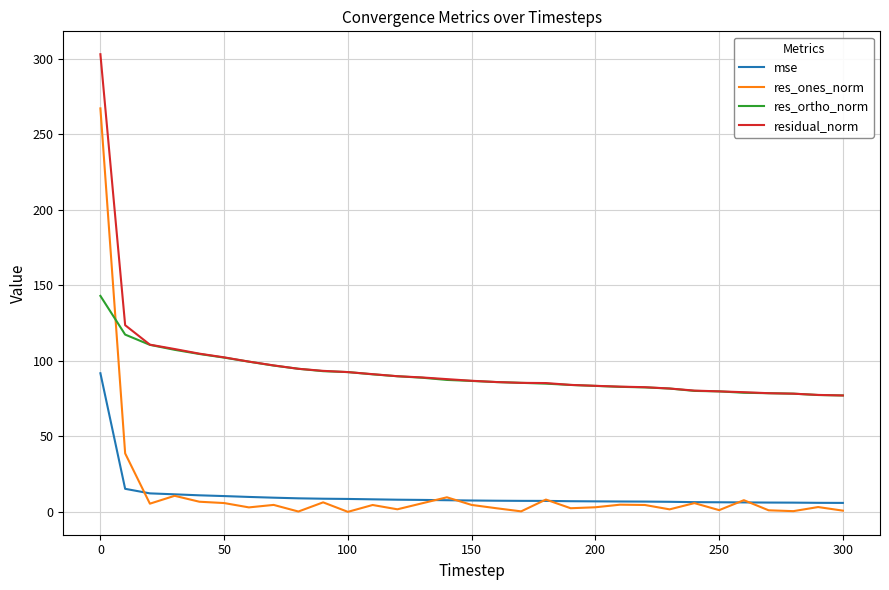

At how many categories does at least one series exceed 200?

1